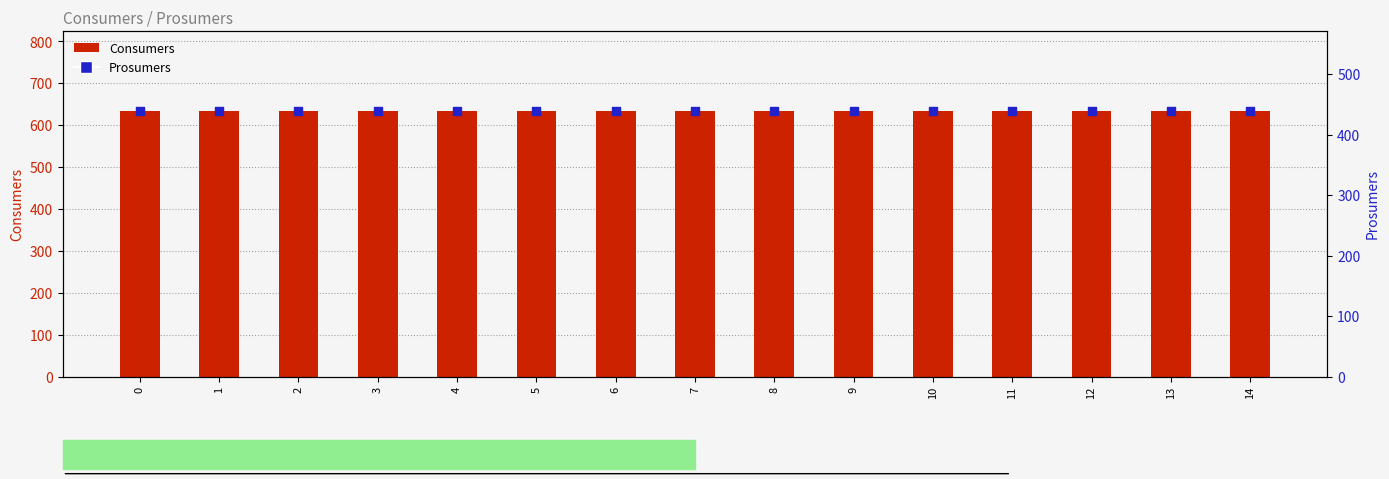

What is the total value across all series at 7?

1075